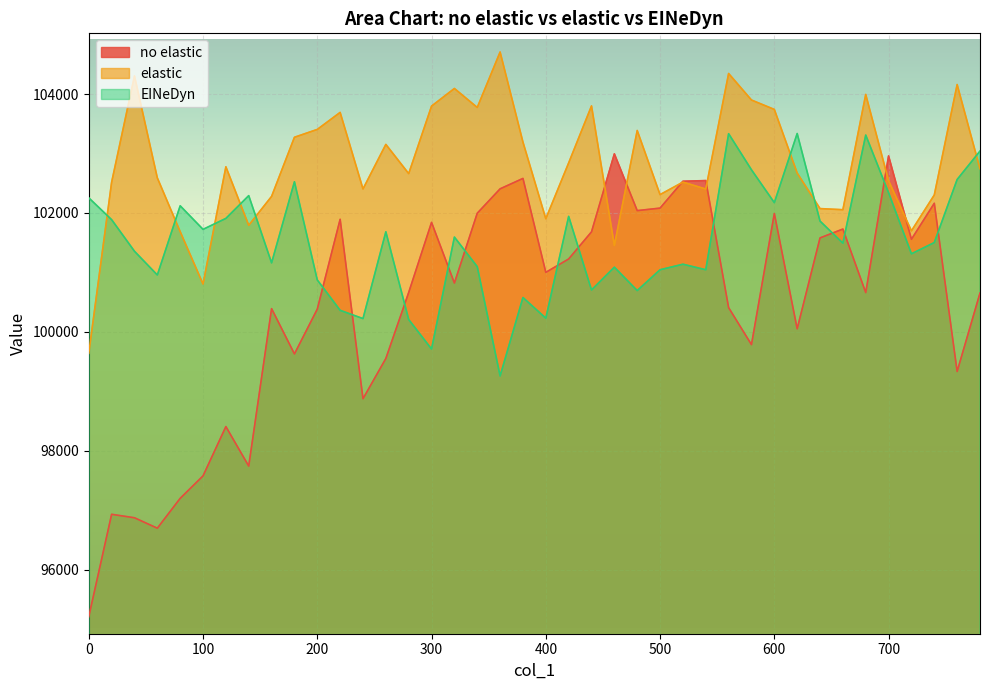

Is it true that no elastic equals 130083.8 at 20?

False